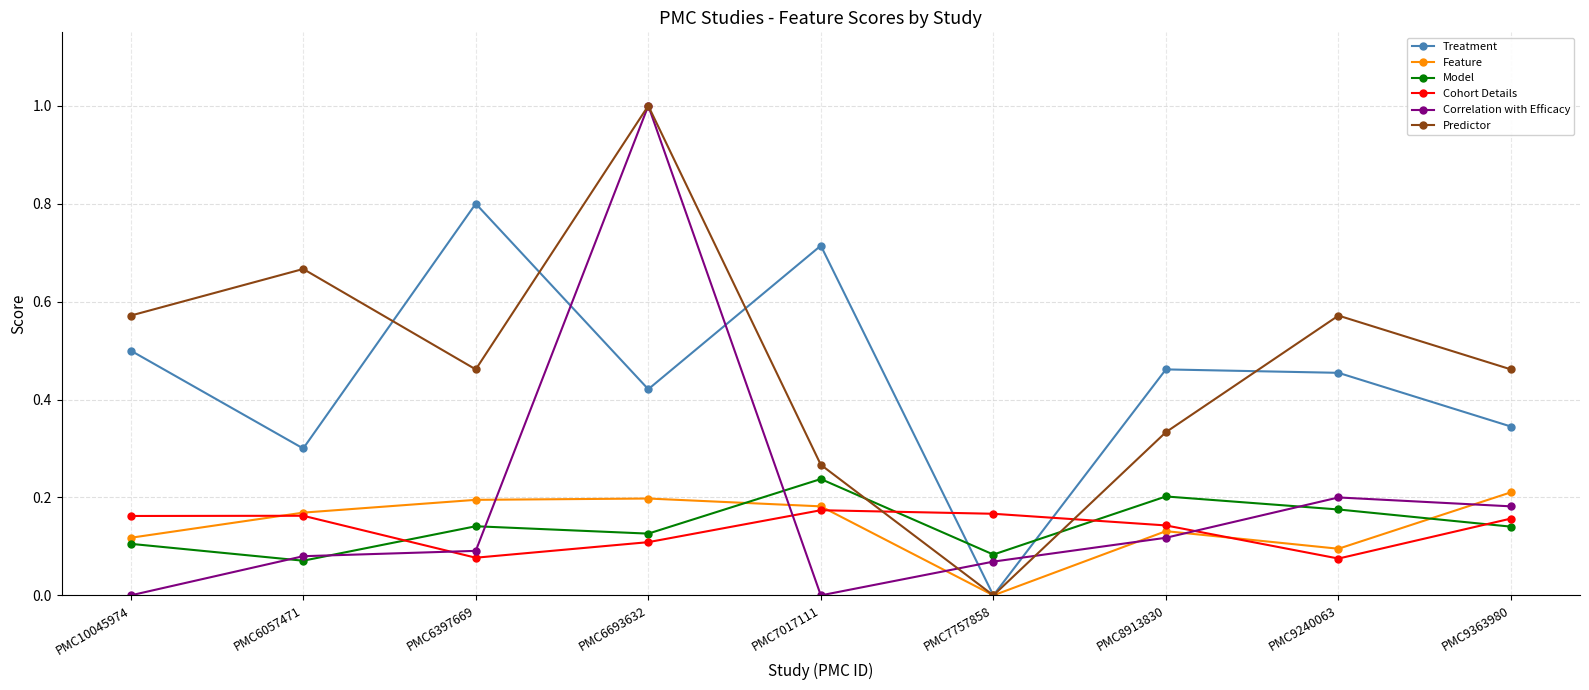

The value of Model at PMC6057471 is 0.1. True or false?

True